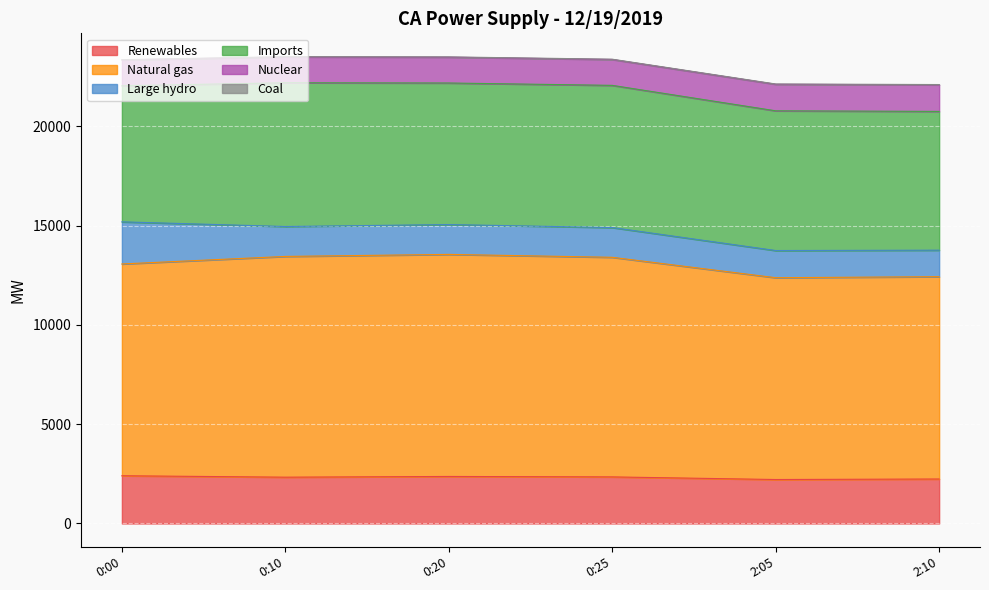

What is the minimum value for Renewables?

2215